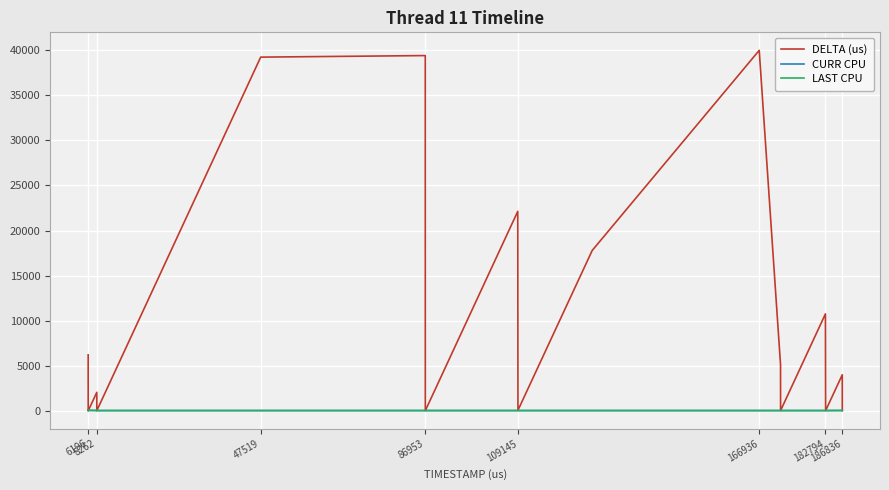

Which series has the largest total across all categories?

DELTA (us)